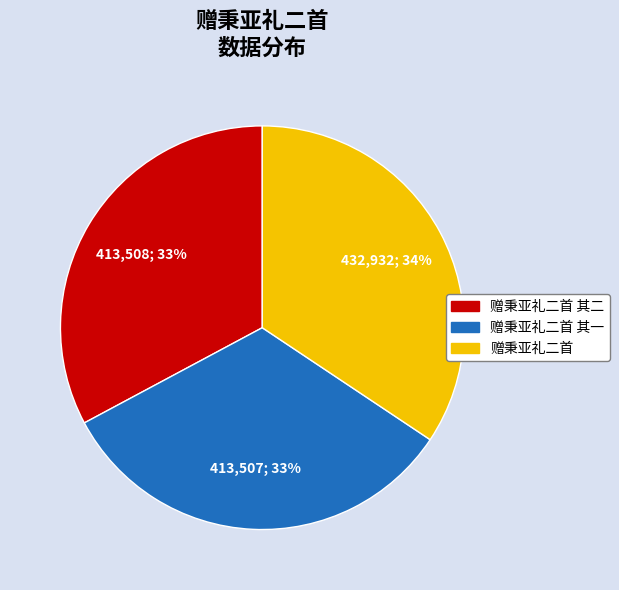

Is there a majority slice in this chart?

No